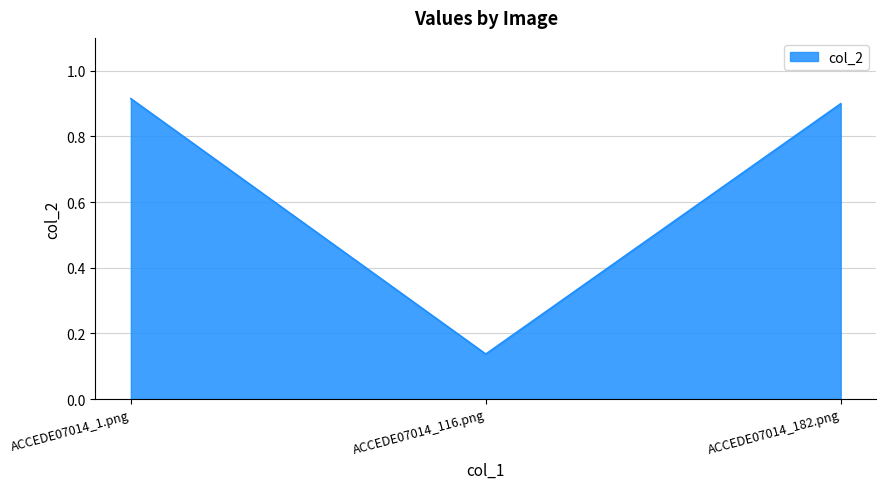

What is the change in value from ACCEDE07014_116.png to ACCEDE07014_182.png?

+0.8